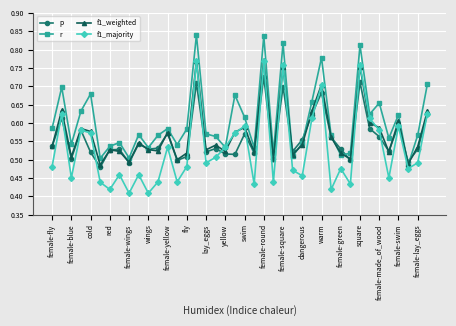

How many f1_weighted values are between 0 and 1?

40